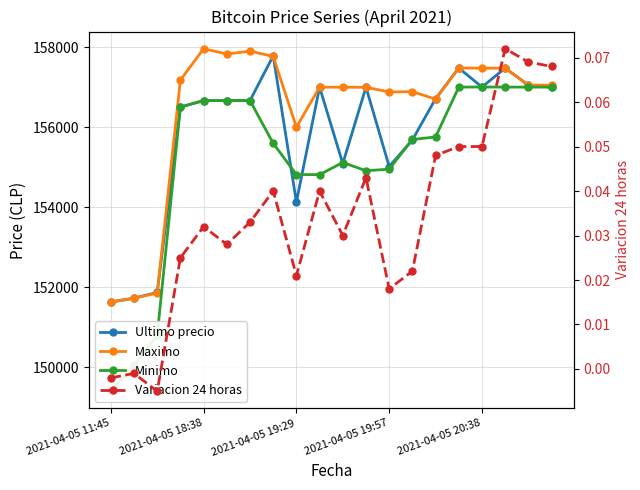

What position from the right is 14?

6